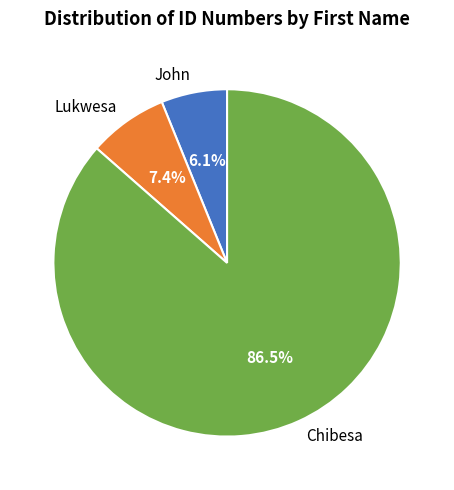

To the nearest percent, what is the average slice percentage?

33%